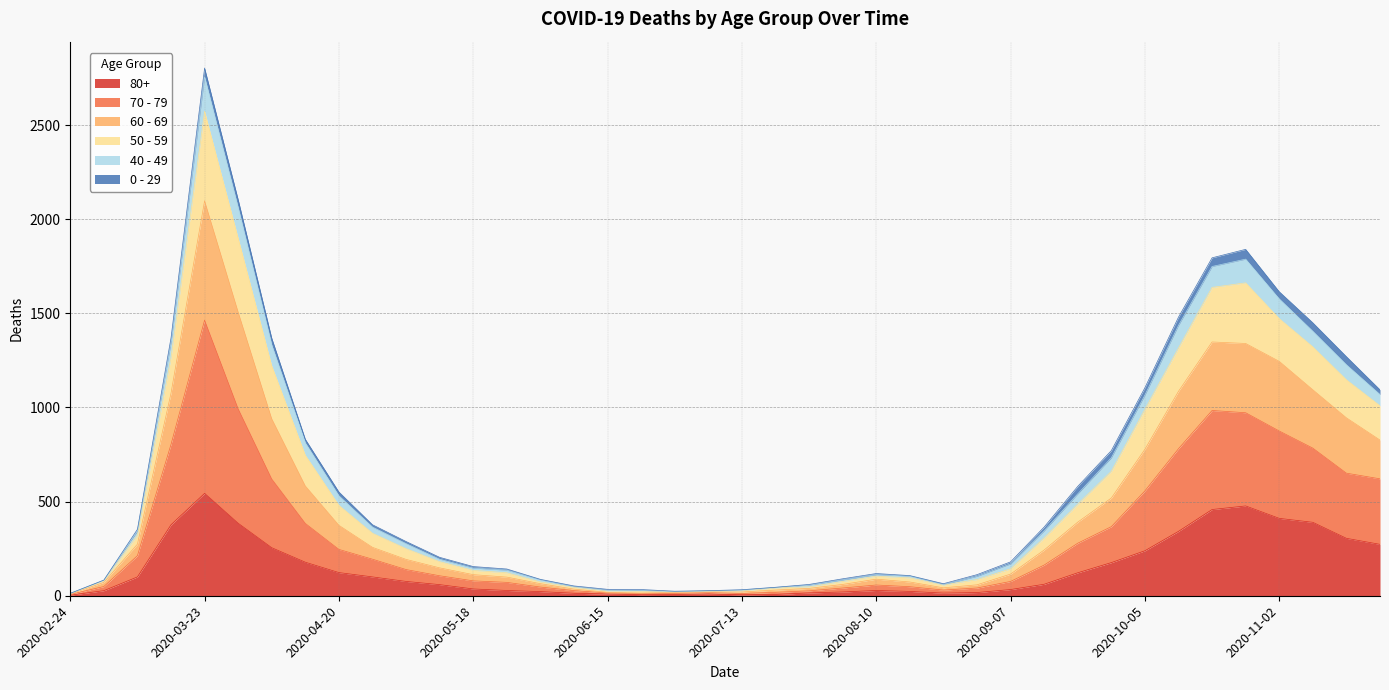

At which label does 80+ reach its peak?

2020-03-23